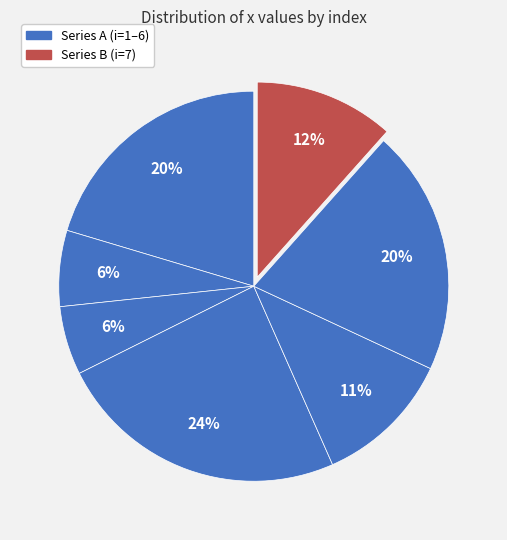

Count the number of slices in the pie.

7